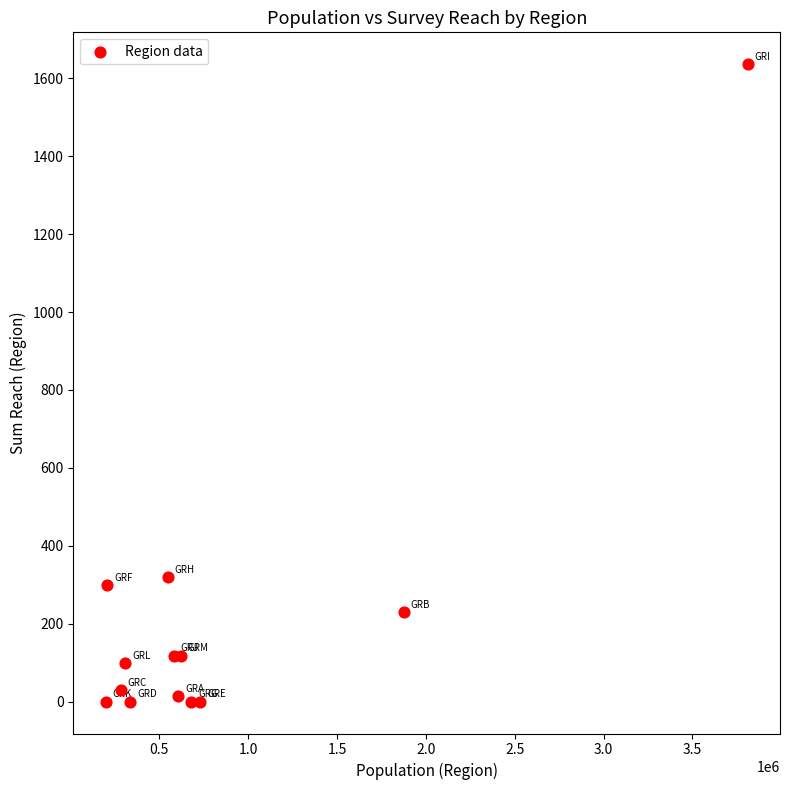

What Y value in the scatter plot is closest to 818?

320